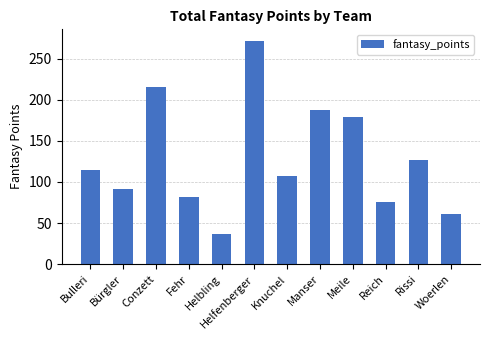

What is the sum of all values?

1550